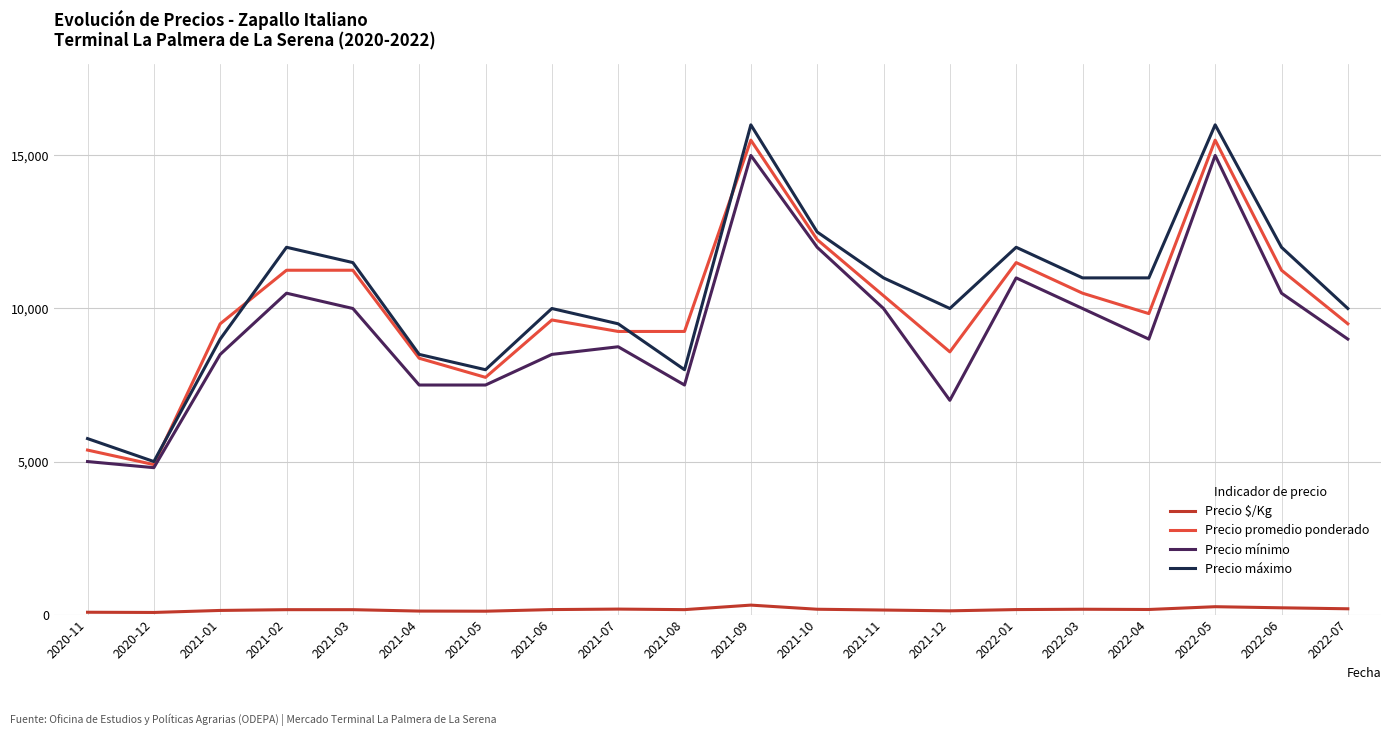

True or false: Precio $/Kg and Precio promedio ponderado cross at least once.

False